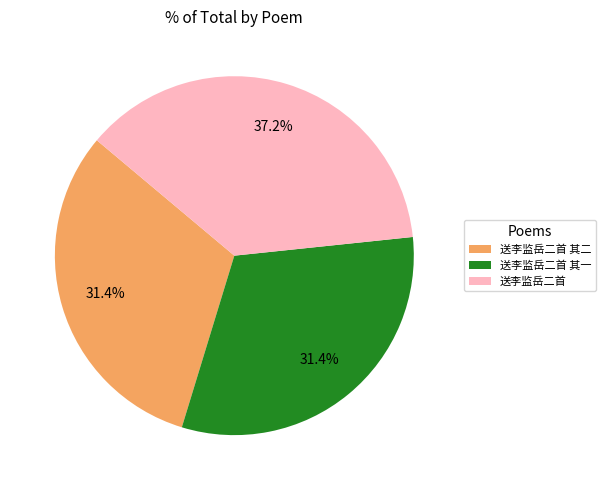

True or false: 送李监岳二首 accounts for 37% of the total.

True